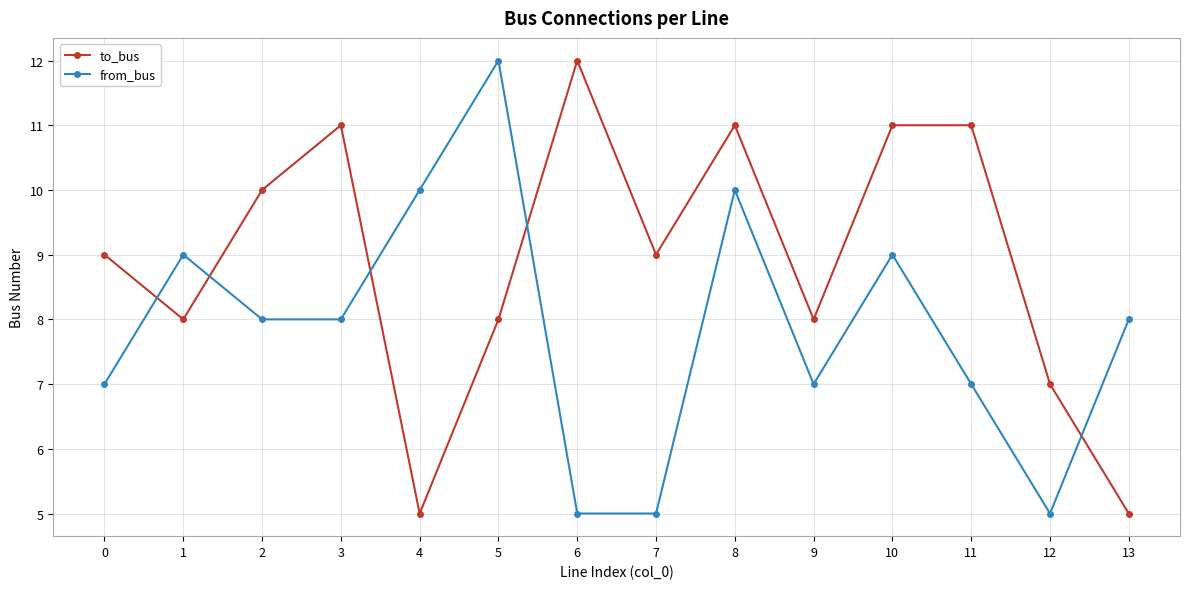

True or false: to_bus has a value of 19 at 8.

False